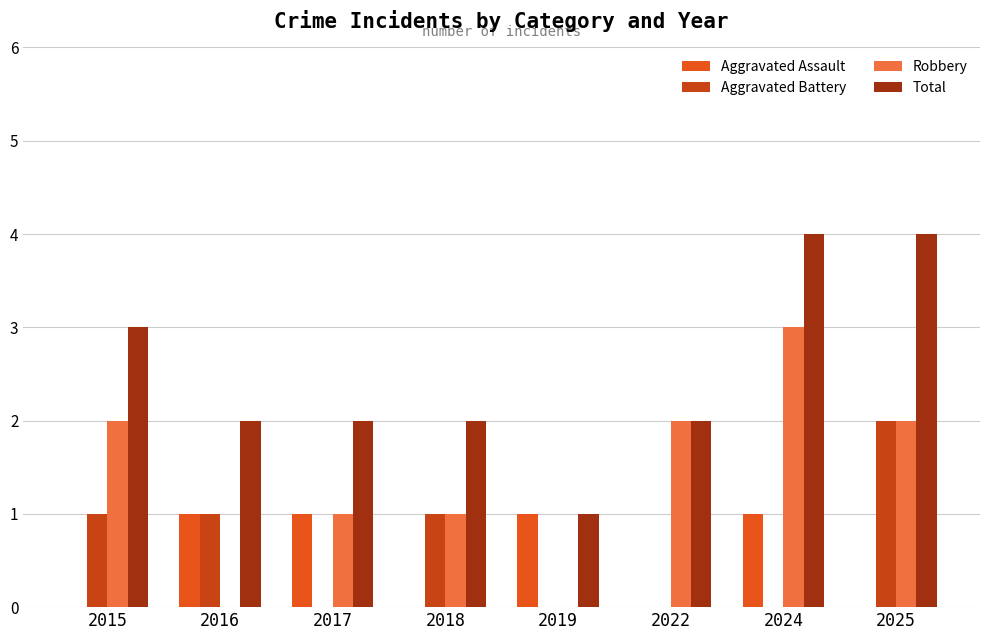

Where is Robbery nearest to the value 1?

2017